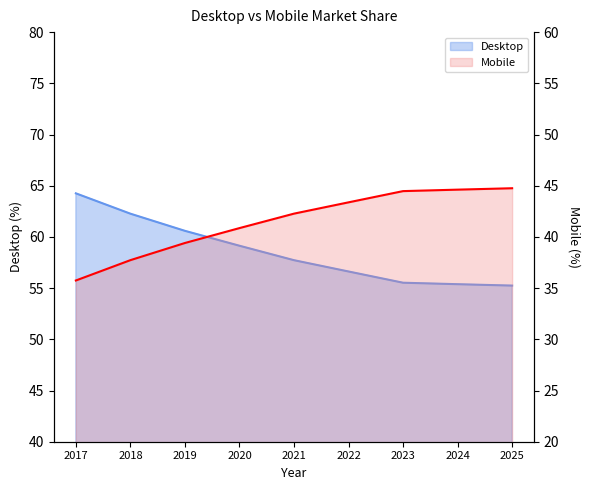

What is the approximate value of Mobile at 2021?

42.3